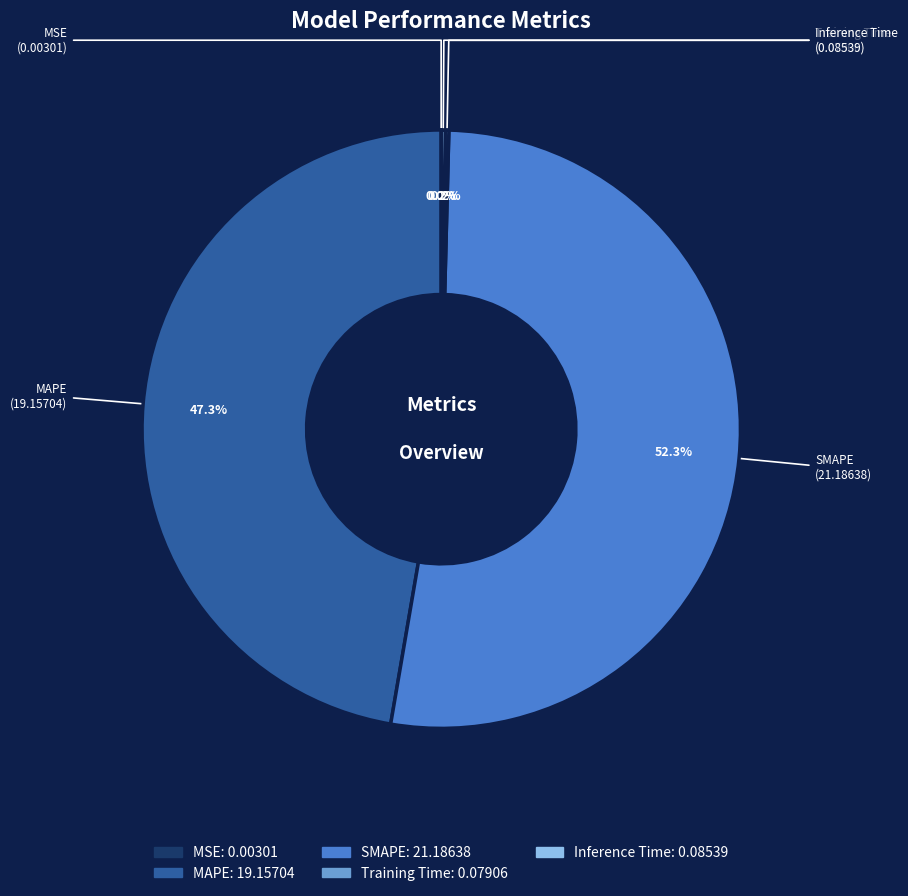

How much of the chart is everything except SMAPE?

47.7%